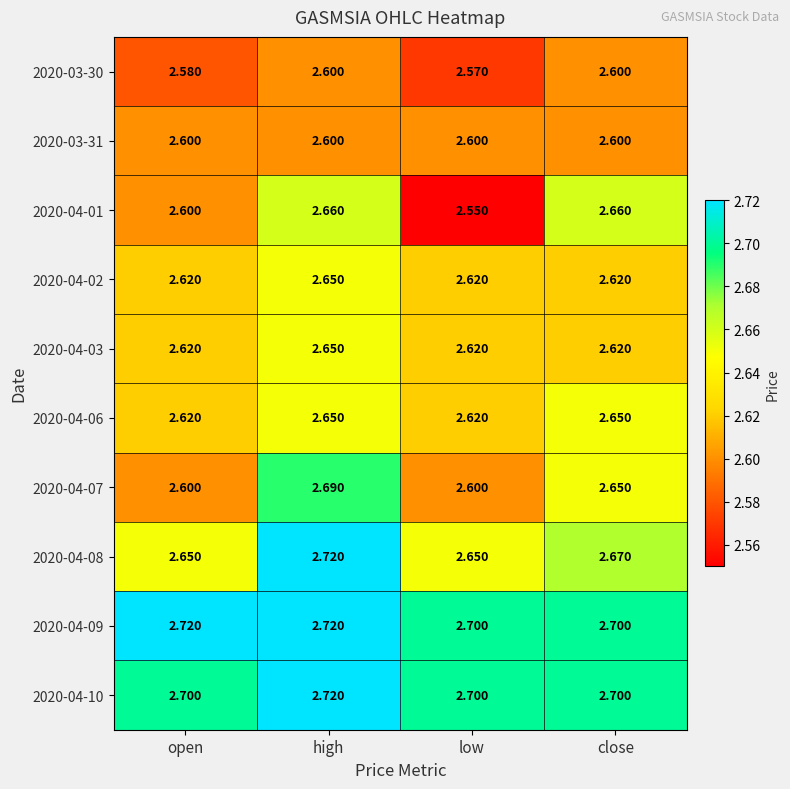

At which category is the sum across all series the highest?

high